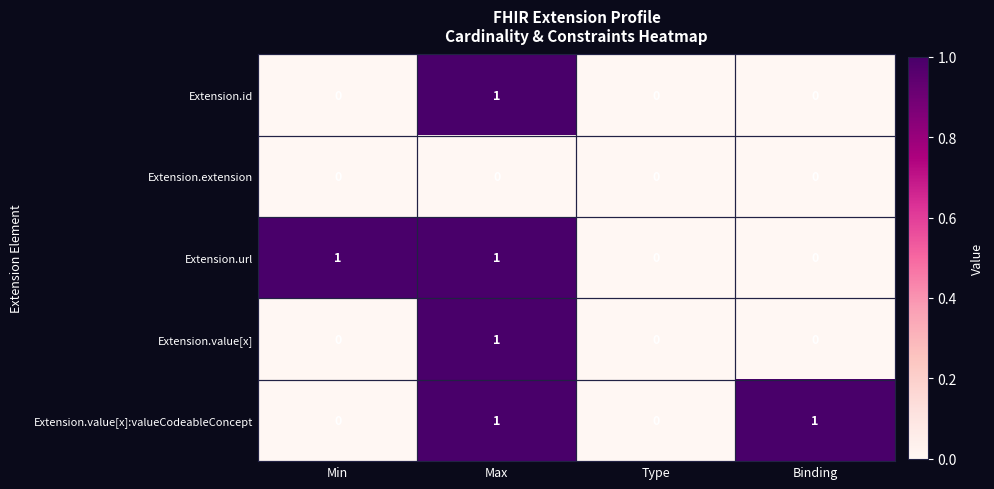

At which category is the sum across all series the highest?

Max